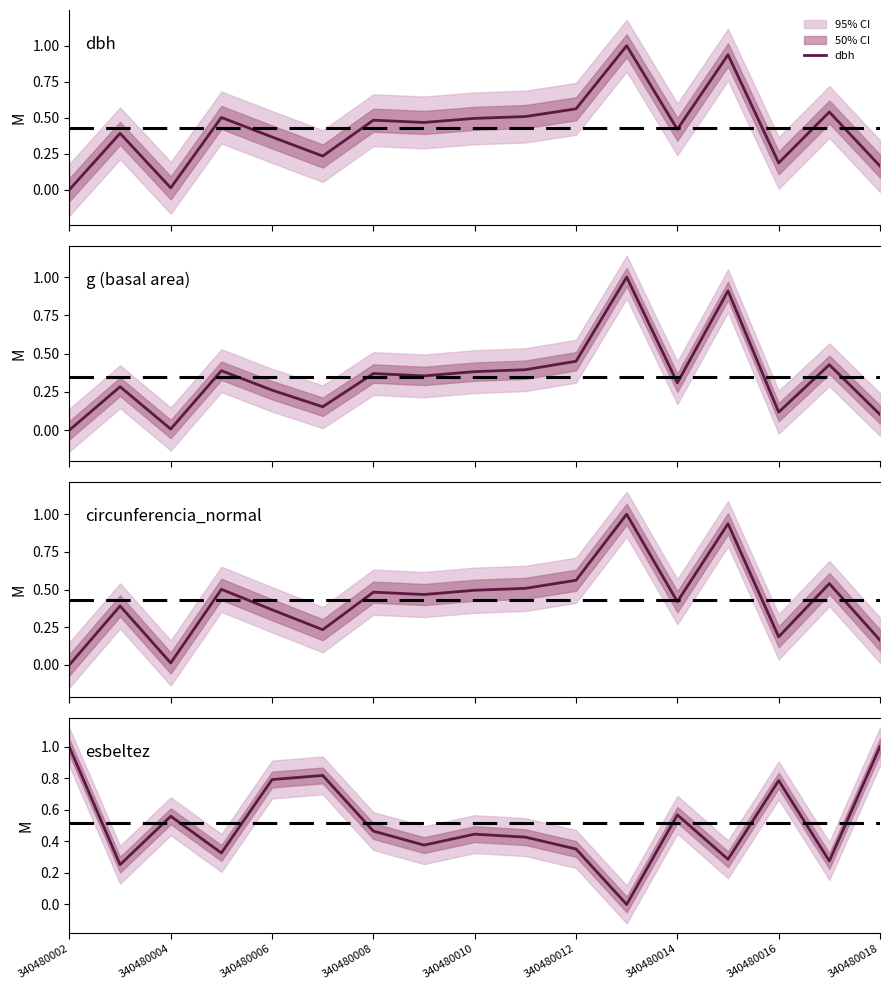

What is the maximum value for dbh?

1.0